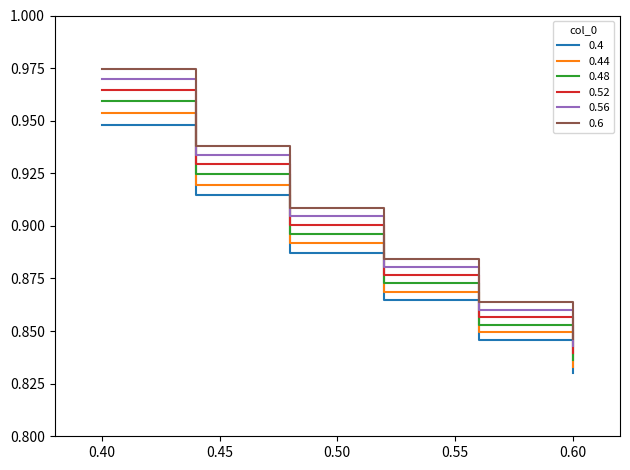

True or false: 0.44 and 0.56 intersect in this chart.

False